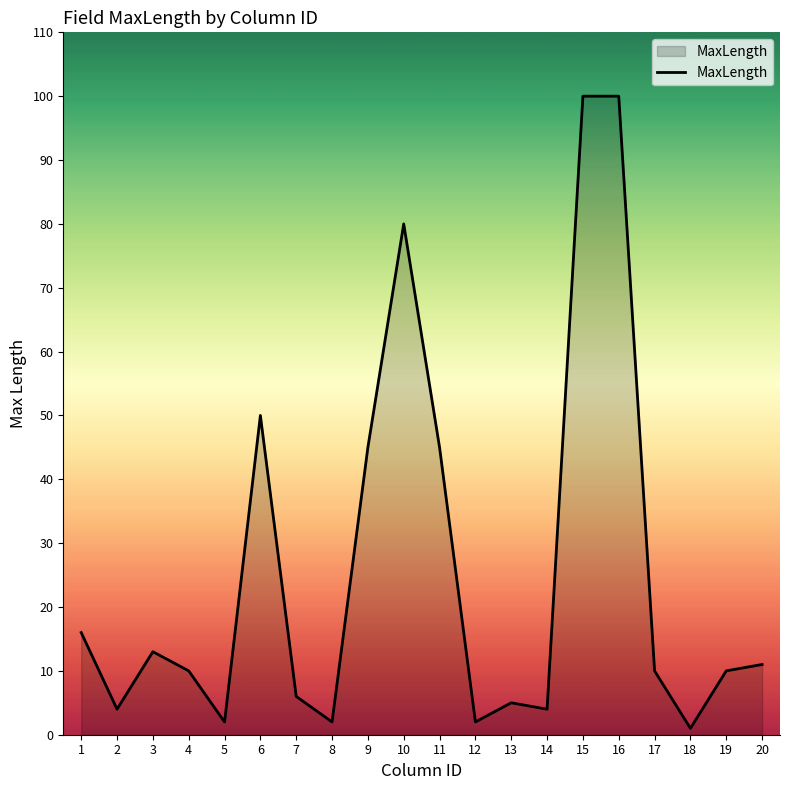

What is the change in value from 3 to 13?

-8